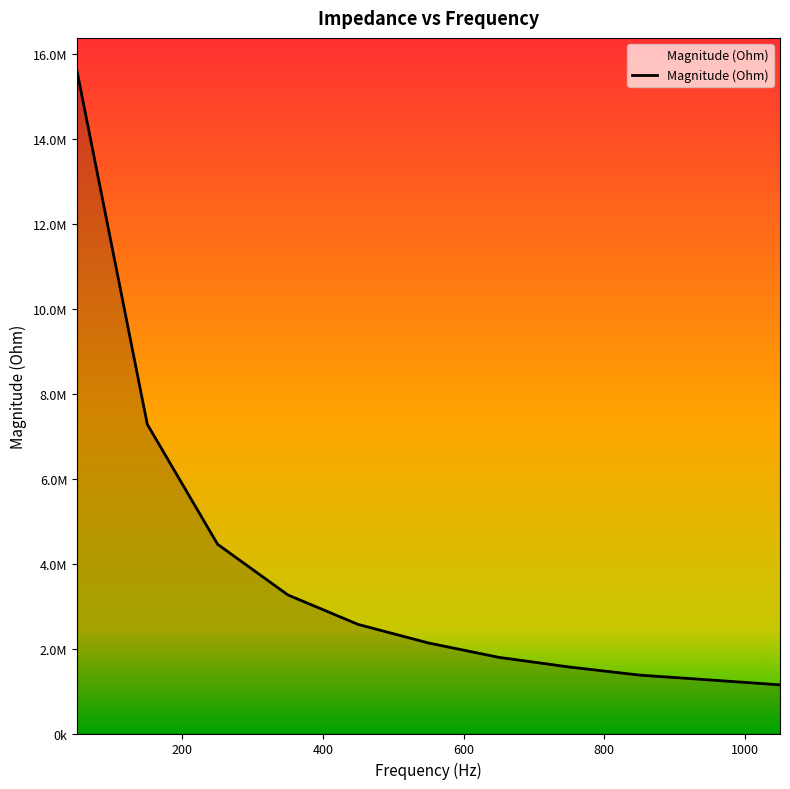

Does the chart display data point markers on the line(s)?

No